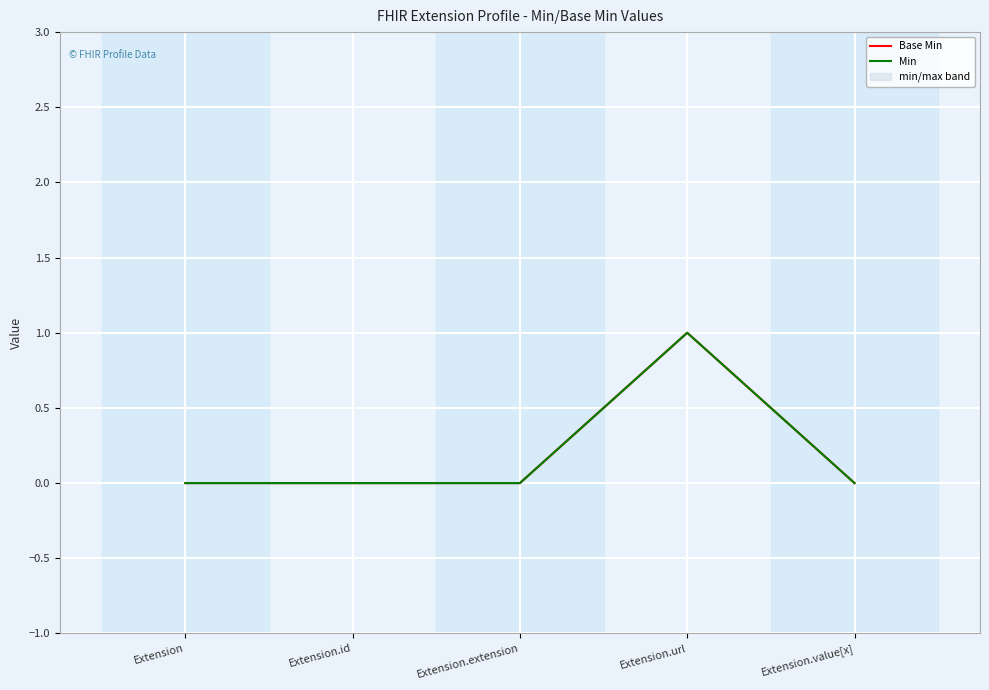

What is the label of the 5th point from the right?

Extension